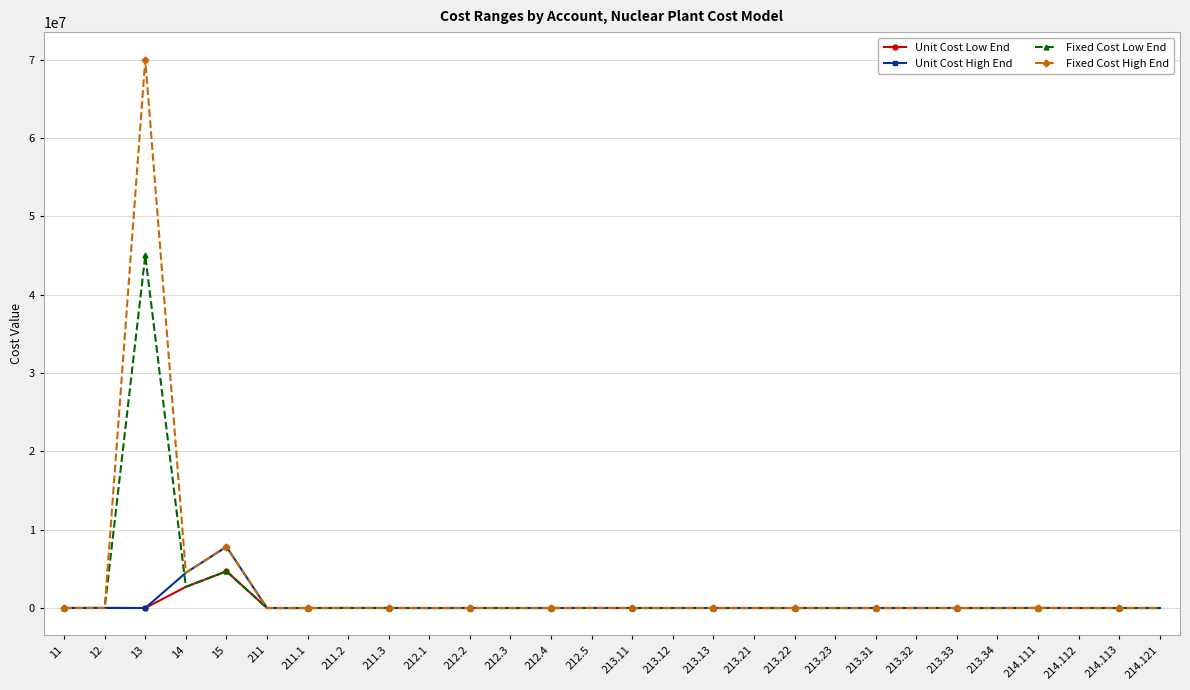

Does the chart have visible grid lines?

Yes